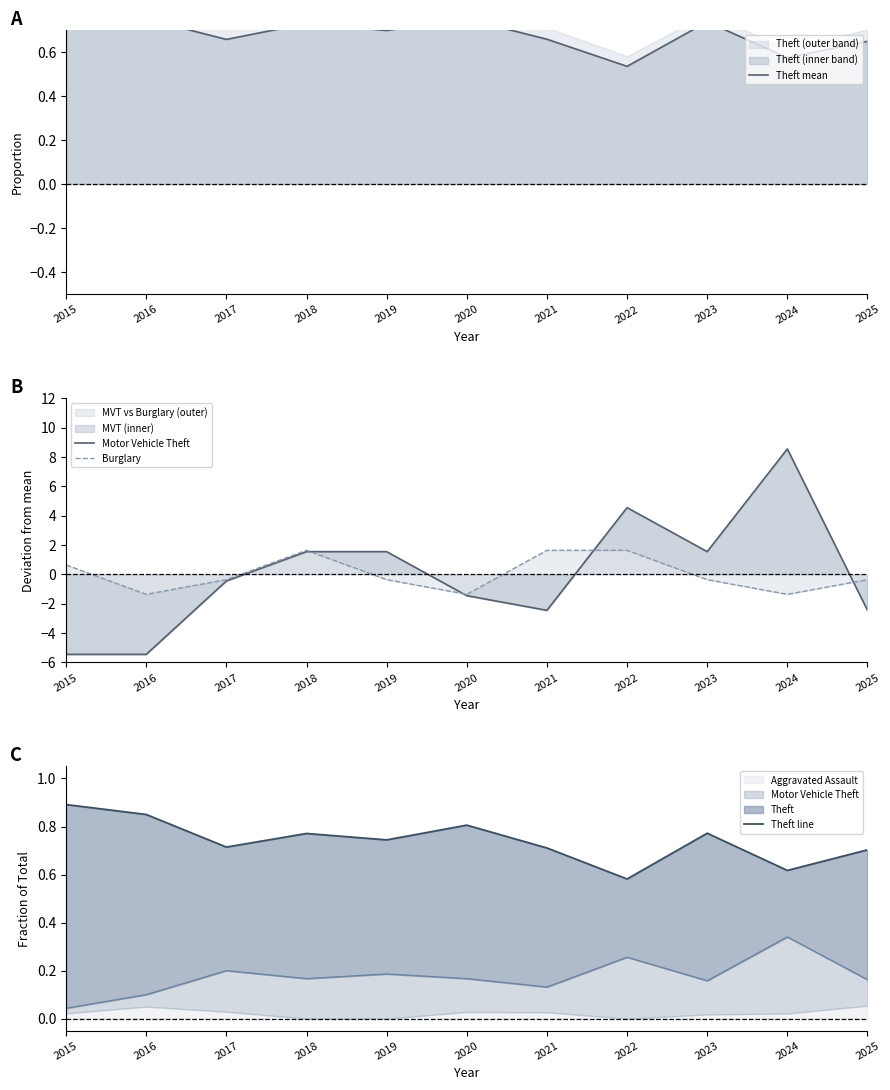

At 2025, list the series in order from largest to smallest.

Theft line, Theft mean, Burglary, Motor Vehicle Theft